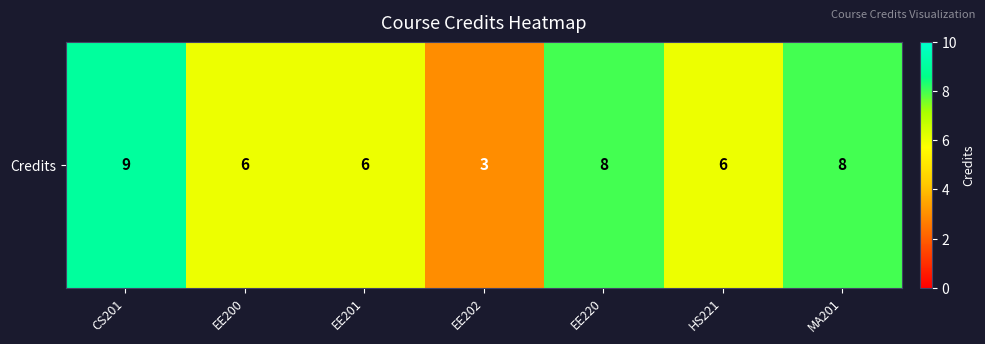

What is the sum of all values?

46